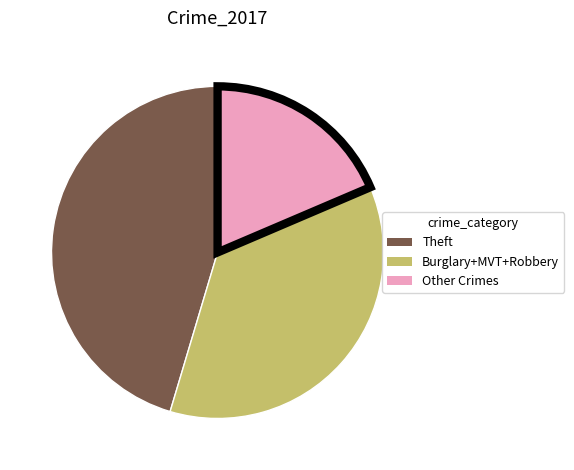

Is there a majority slice in this chart?

No